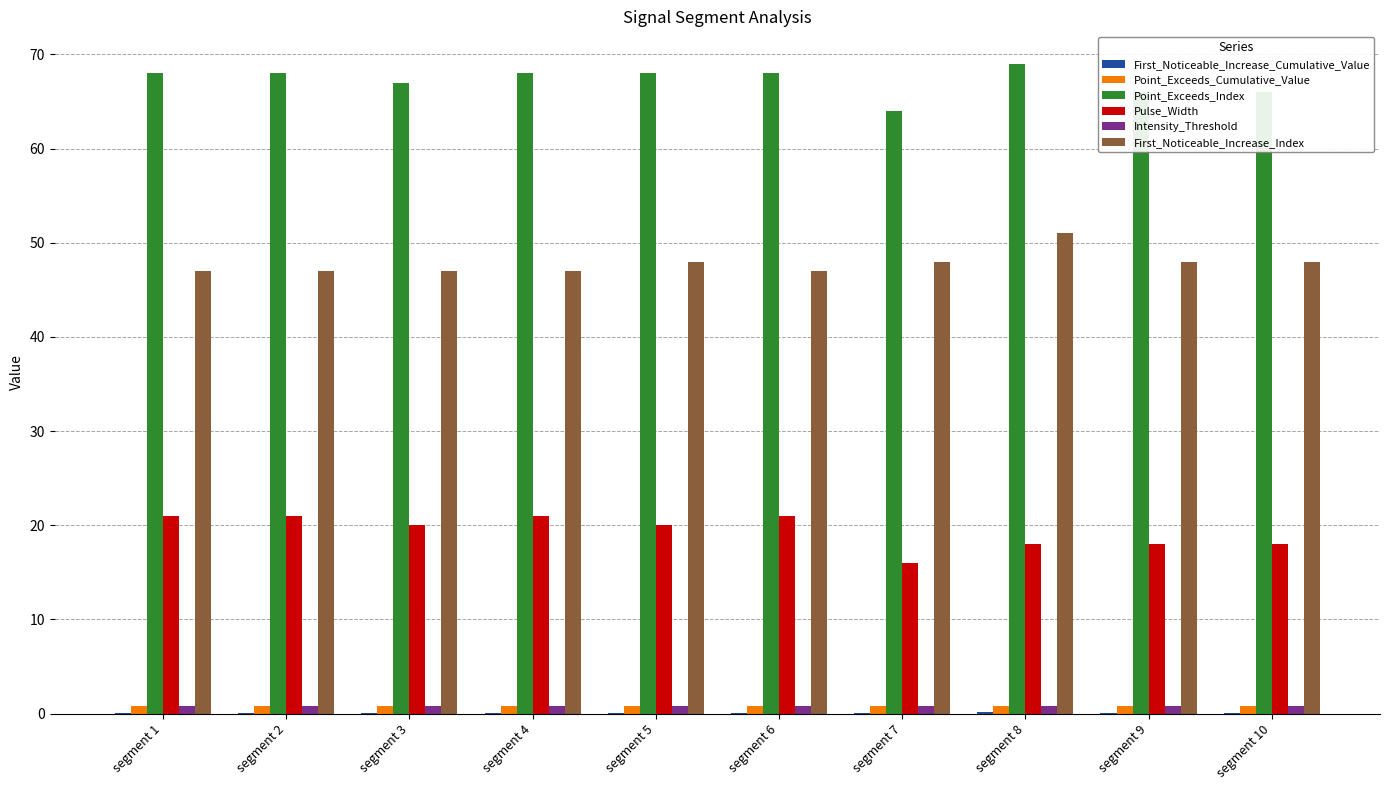

Is the value of Point_Exceeds_Index at segment 9 greater than the value of Pulse_Width at segment 8?

Yes